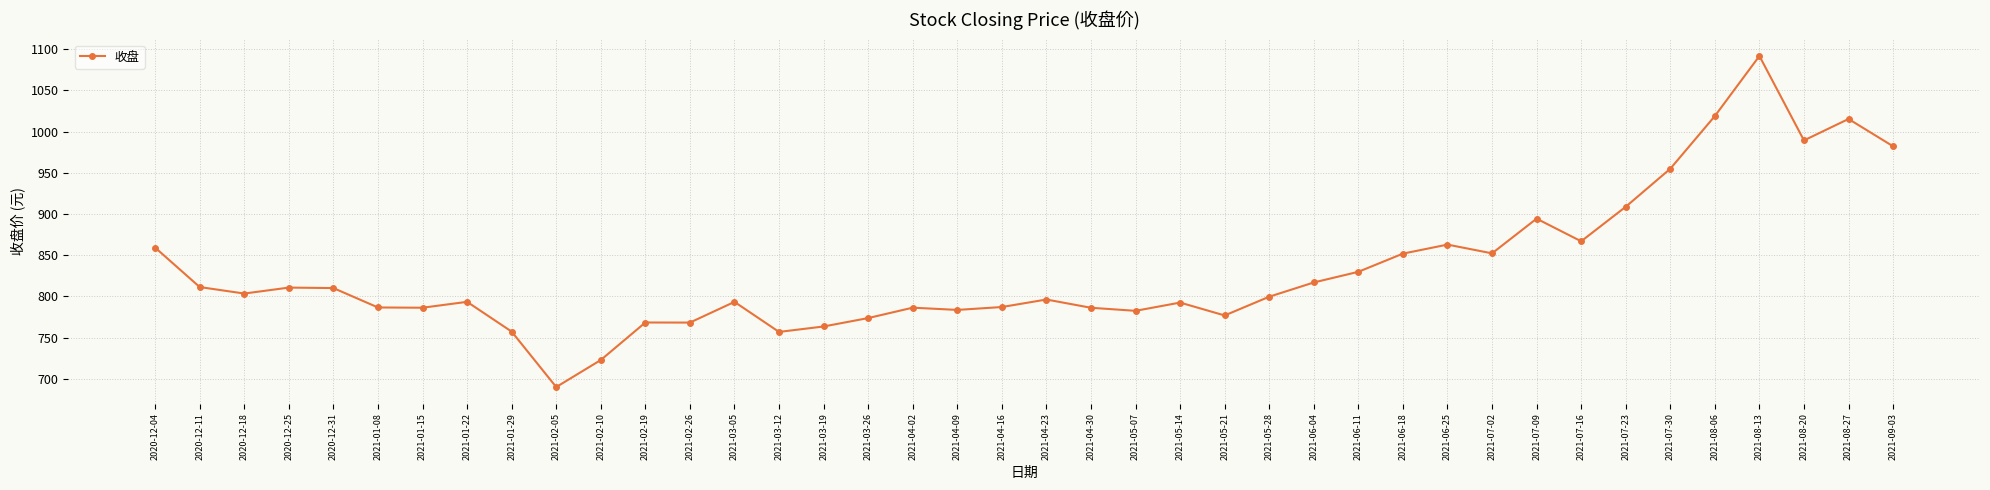

What is the difference between the values at 2021-01-15 and 2021-08-13?

305.3